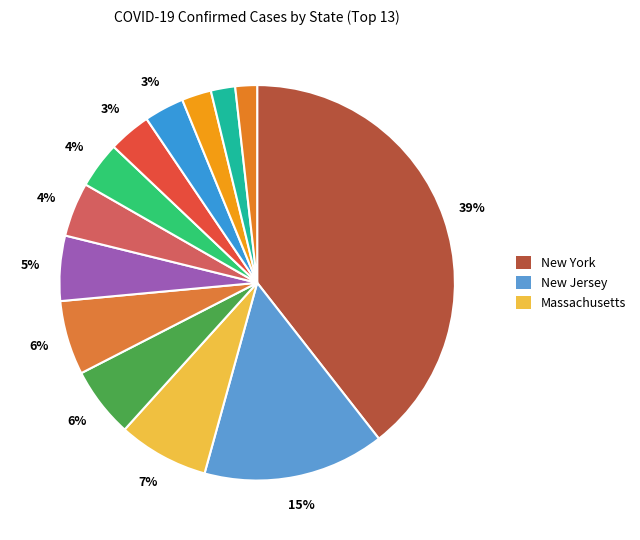

How many segments does this pie chart have?

13